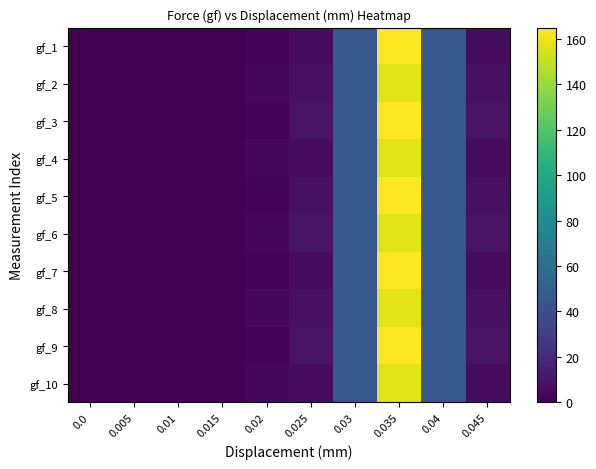

Rank the series at 0.035 from highest to lowest value.

gf_1, gf_3, gf_5, gf_7, gf_9, gf_2, gf_4, gf_6, gf_8, gf_10